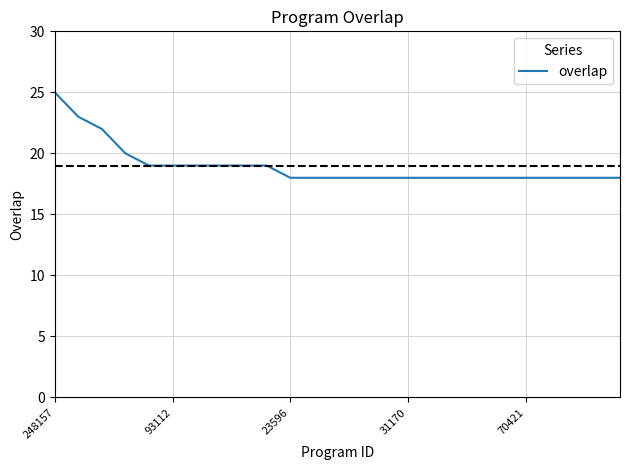

What is the minimum value shown in the chart?

18